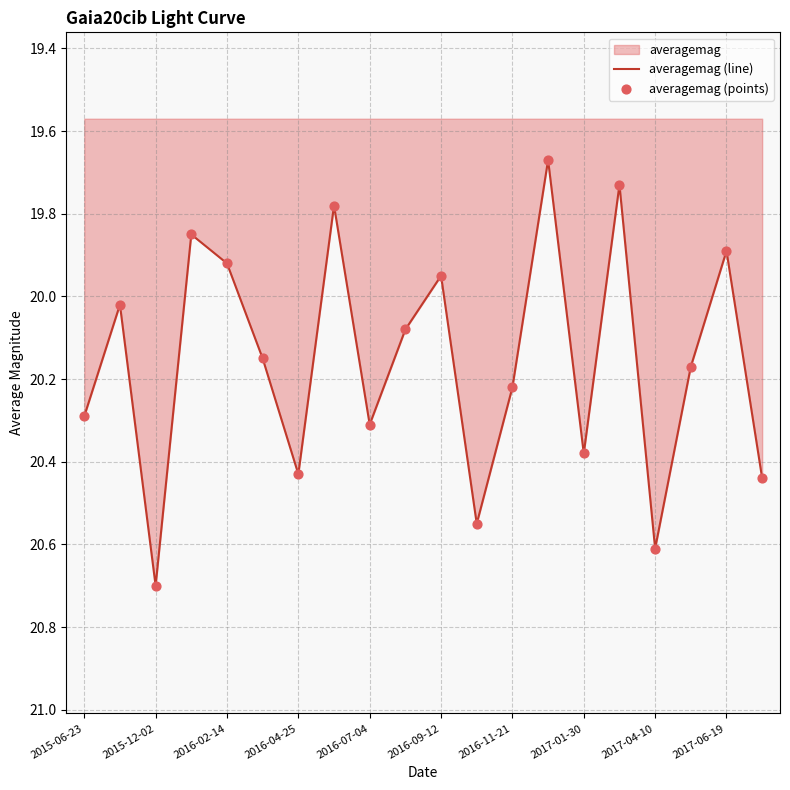

The chart shows a value of 19.9 at 2017-06-19. True or false?

True